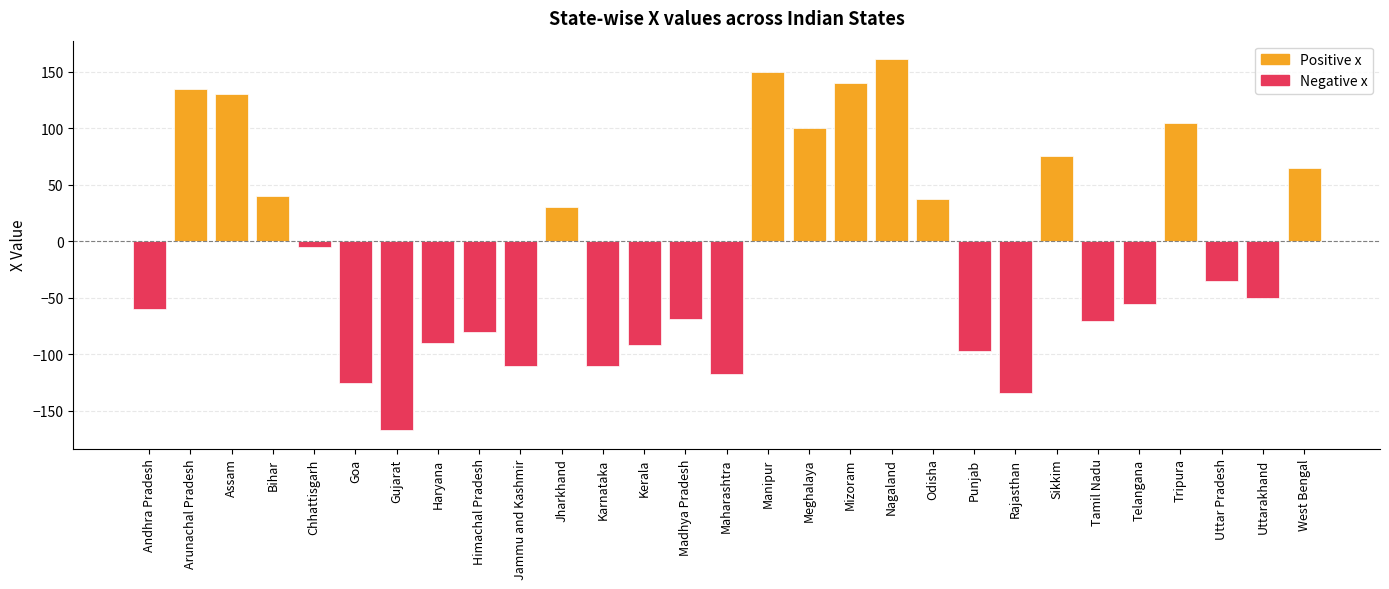

How many data points are less than -50?

14